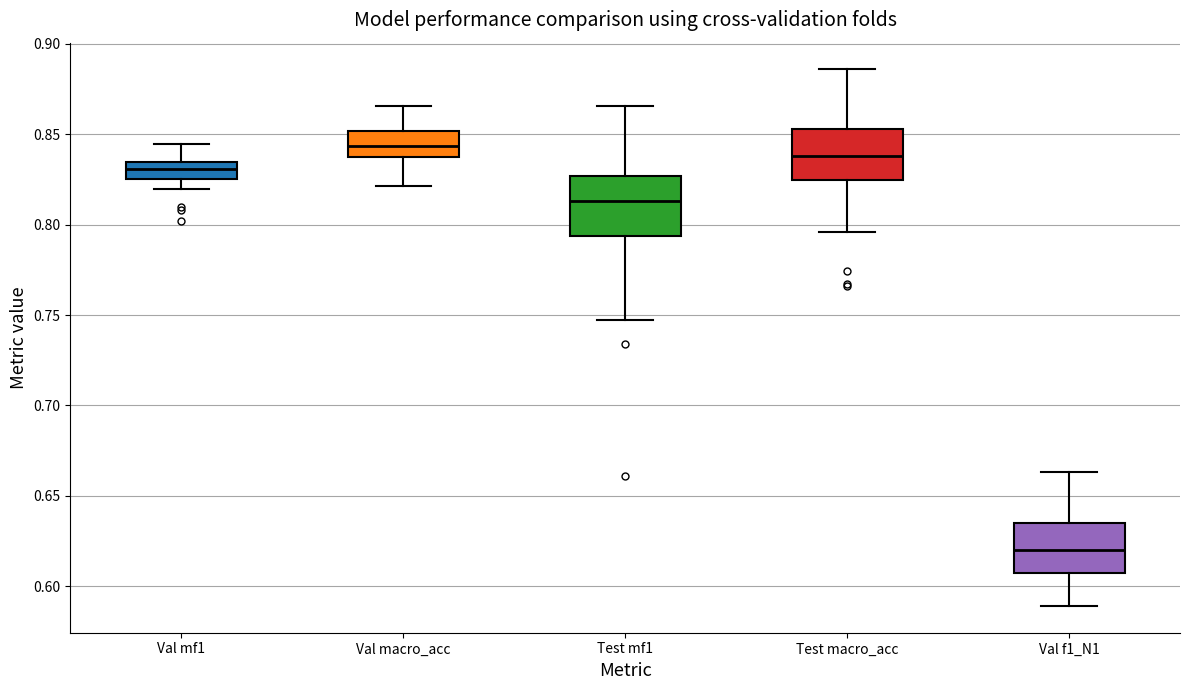

Reading left to right, transcribe this box plot: for each box, give where its median line is, the range the box spans, and where its two whiskers end, as read against the y-axis. The values are not printed on the chart, so give them approximately, as read against the axis.

Val mf1: median 0.830, box 0.825 to 0.835, whiskers 0.820 to 0.845
Val macro_acc: median 0.845, box 0.840 to 0.850, whiskers 0.820 to 0.865
Test mf1: median 0.815, box 0.795 to 0.825, whiskers 0.745 to 0.865
Test macro_acc: median 0.840, box 0.825 to 0.855, whiskers 0.795 to 0.885
Val f1_N1: median 0.620, box 0.605 to 0.635, whiskers 0.590 to 0.665